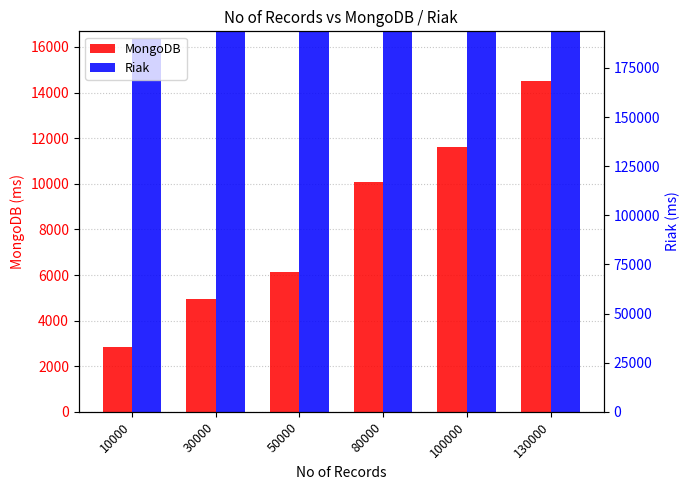

Is it true that Riak equals 16356 at 10000?

True